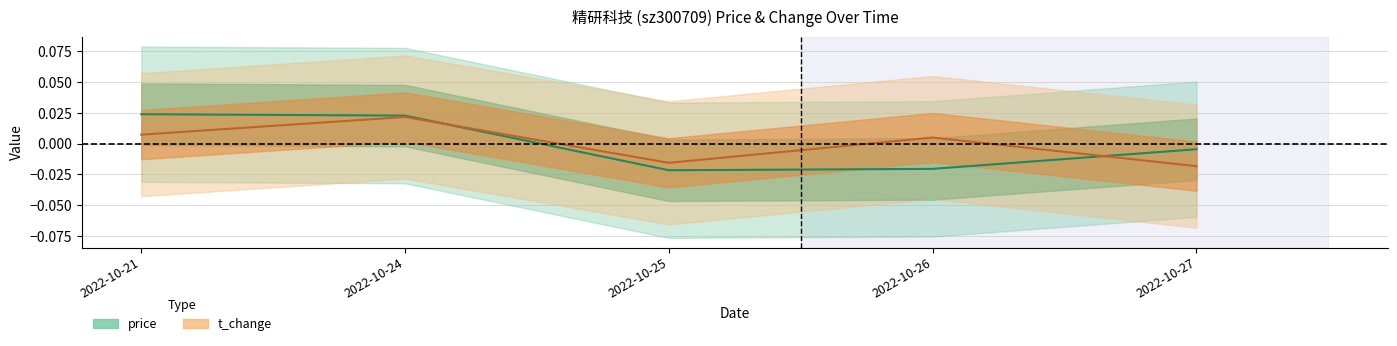

True or false: t_change has more than 2 interior local peaks.

False